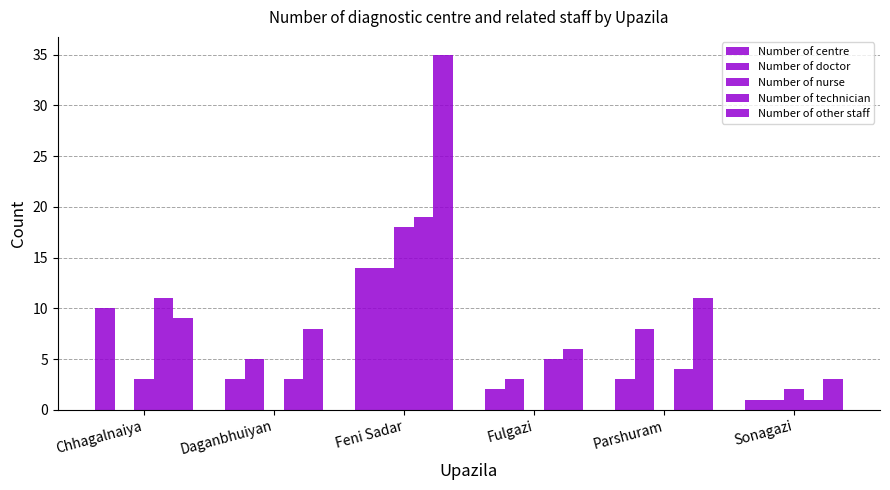

True or false: Number of technician has a value of 4 at Daganbhuiyan.

False